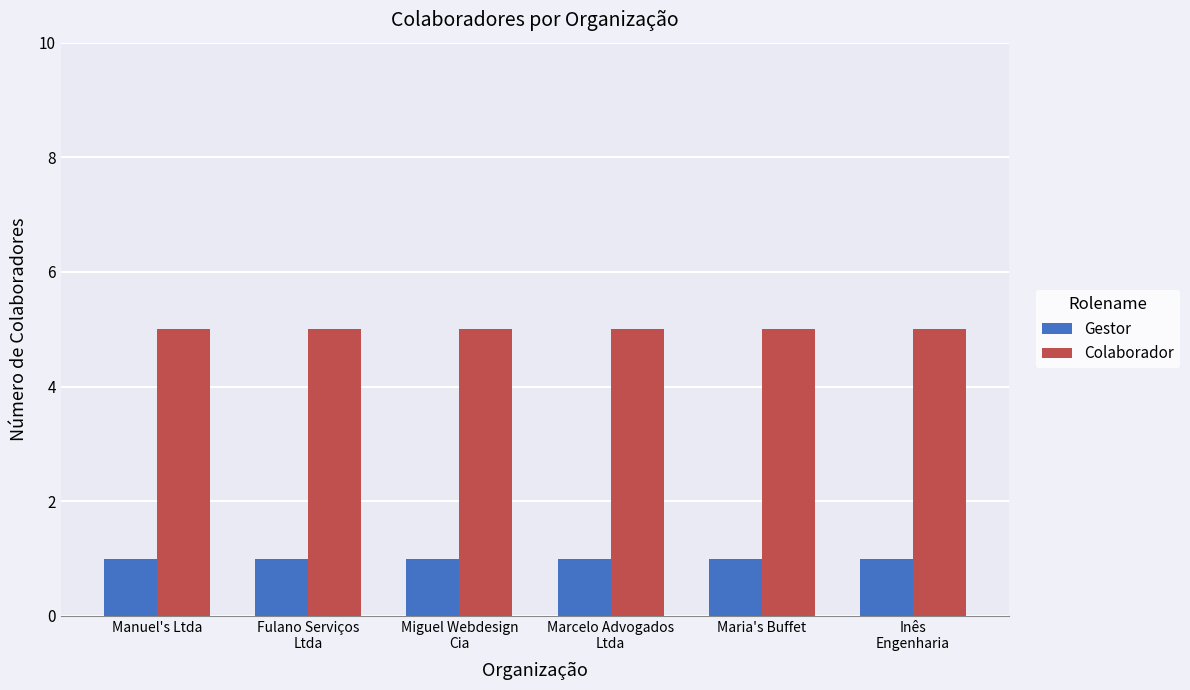

Rank the series by their average value, from highest to lowest.

Colaborador, Gestor